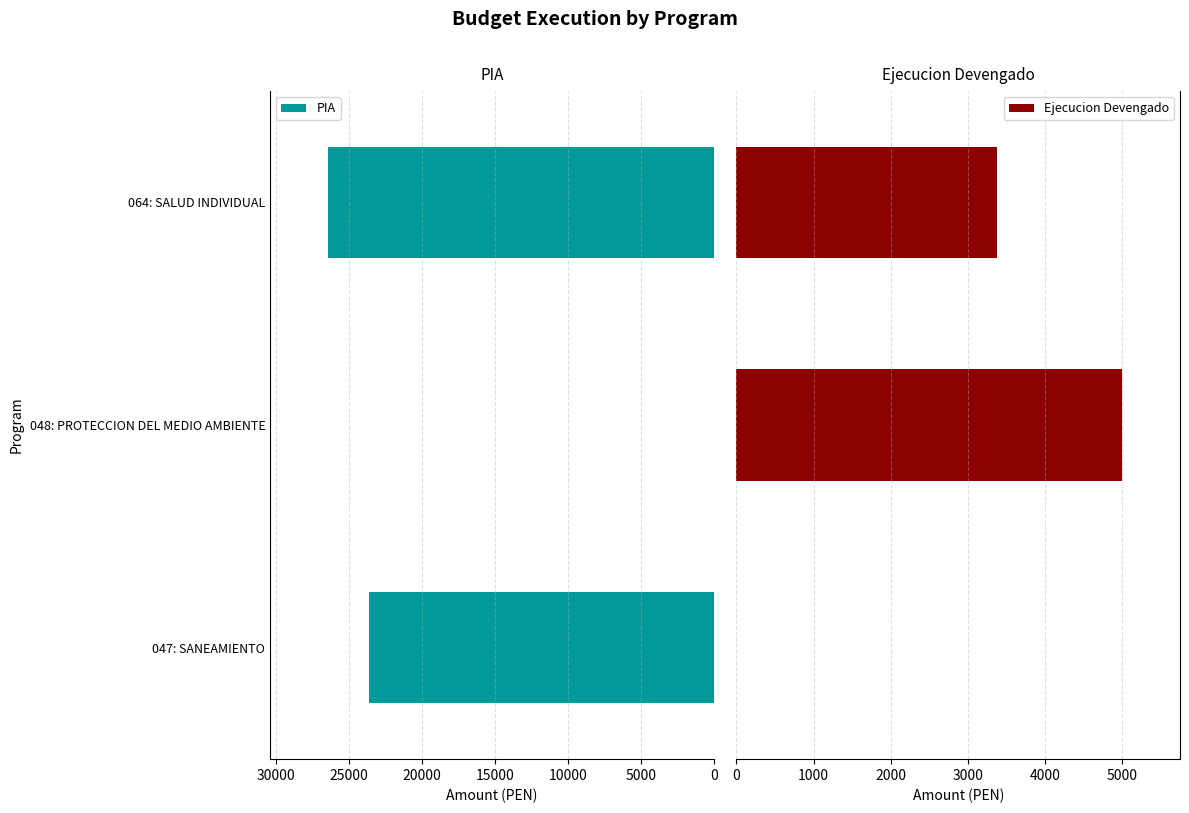

Where is PIA nearest to the value 13209?

047: SANEAMIENTO